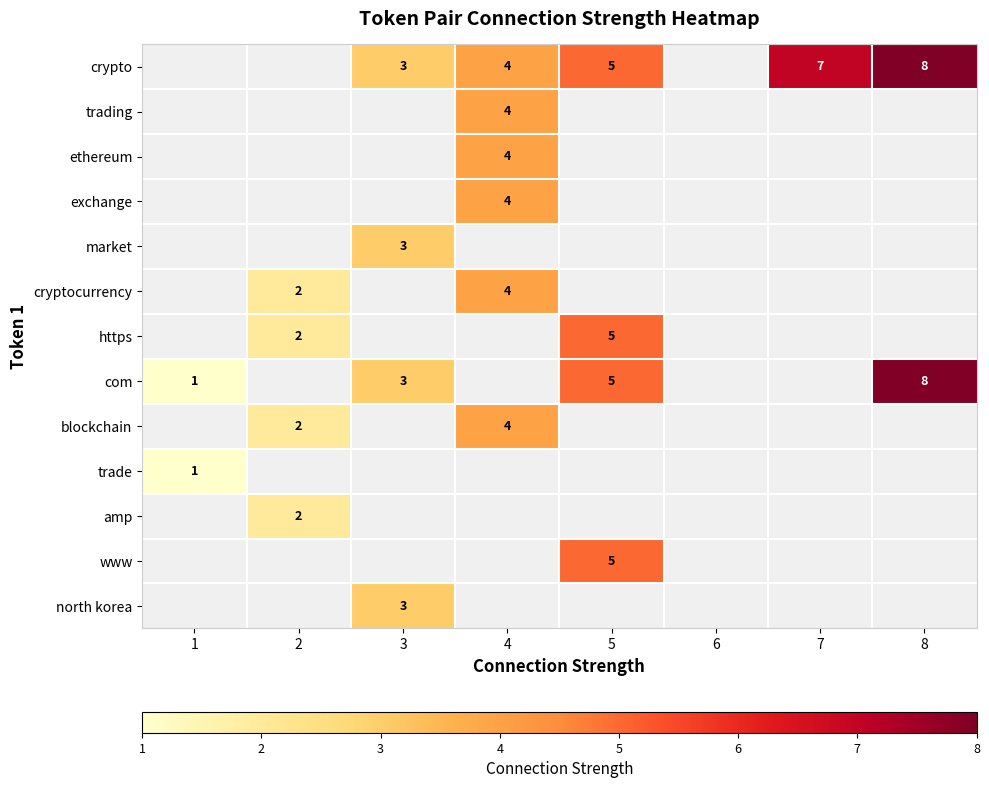

Is it true that amp equals 1 at 2?

False